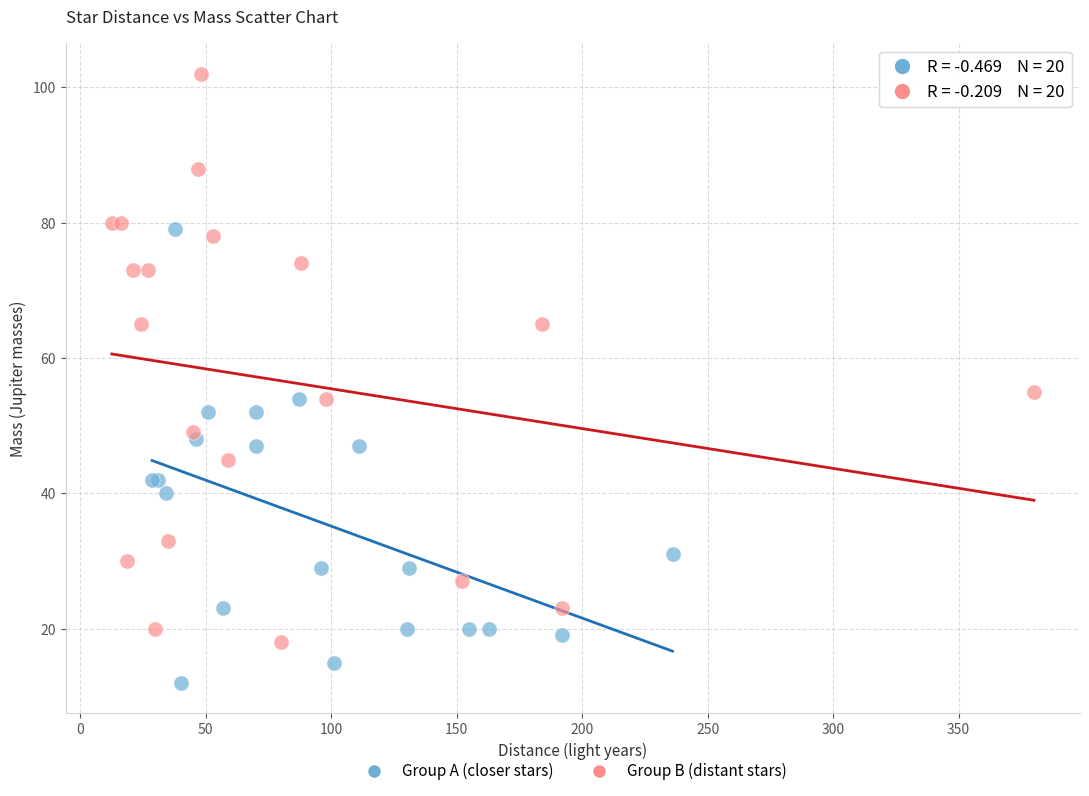

Which series contains the highest Y value?

Group B (distant stars)